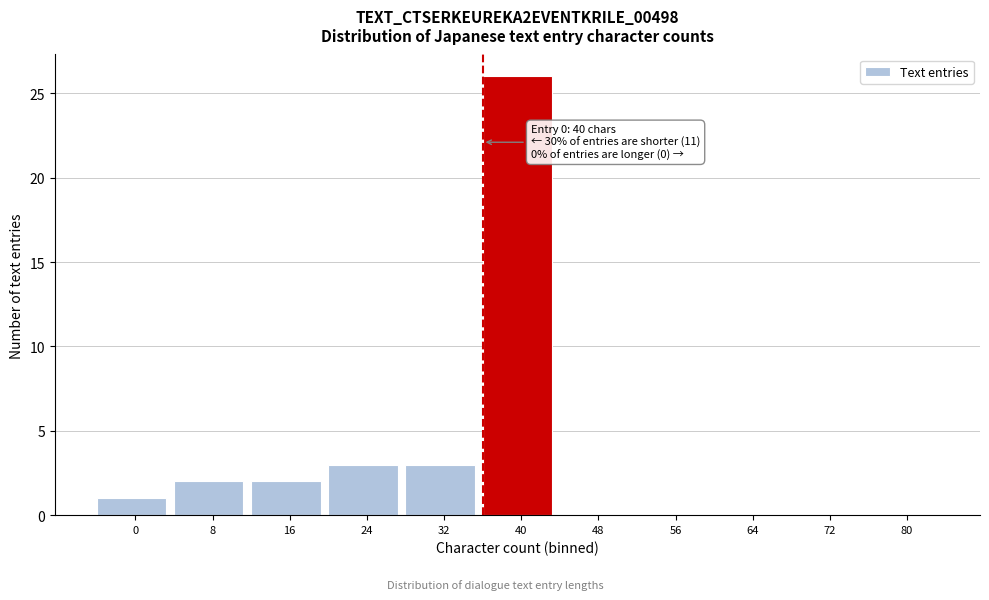

Reading left to right, transcribe all the data shown in this chart.

0=1	8=2	16=2	24=3	32=3	40=26	48=0	56=0	64=0	72=0	80=0